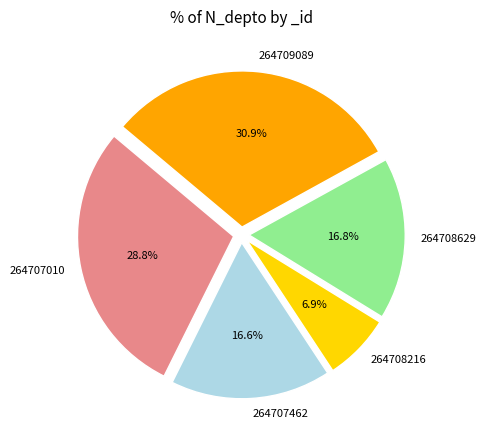

How many slices are in this pie chart?

5